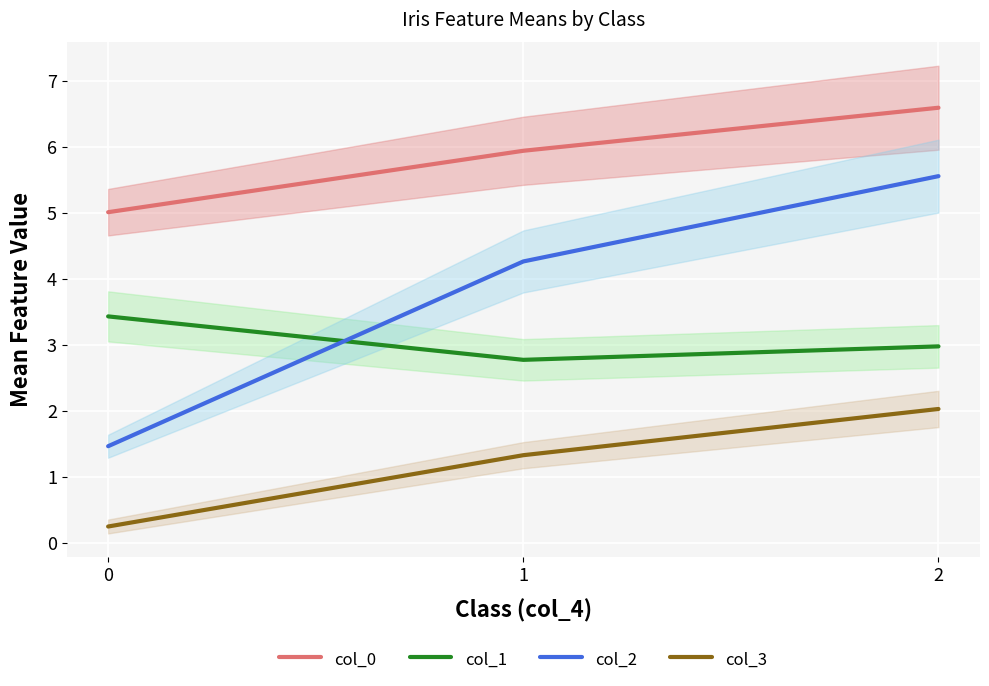

What is the sum of all col_3 values?

3.6